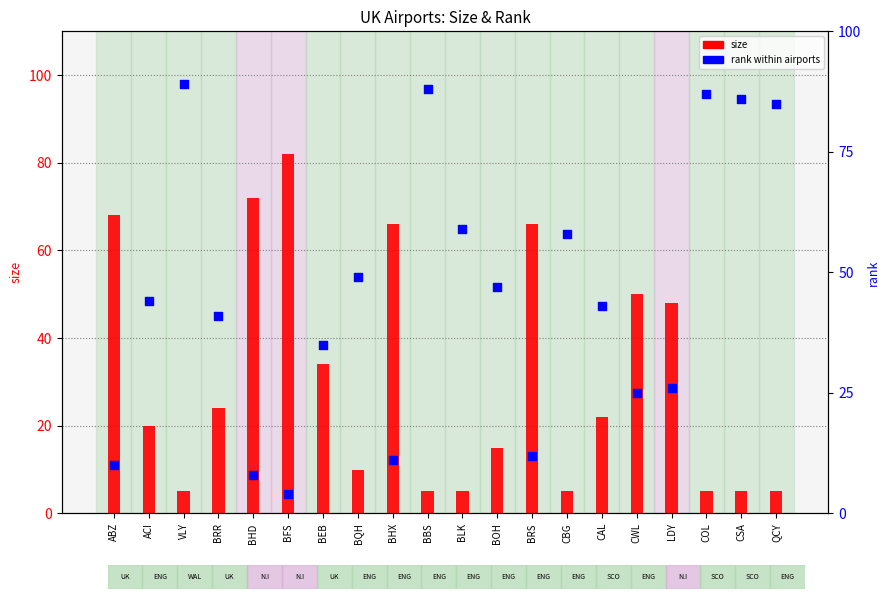

At which category is the sum across all series the highest?

VLY